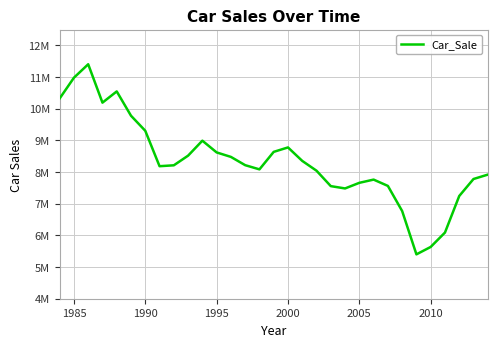

Does the chart have visible grid lines?

Yes